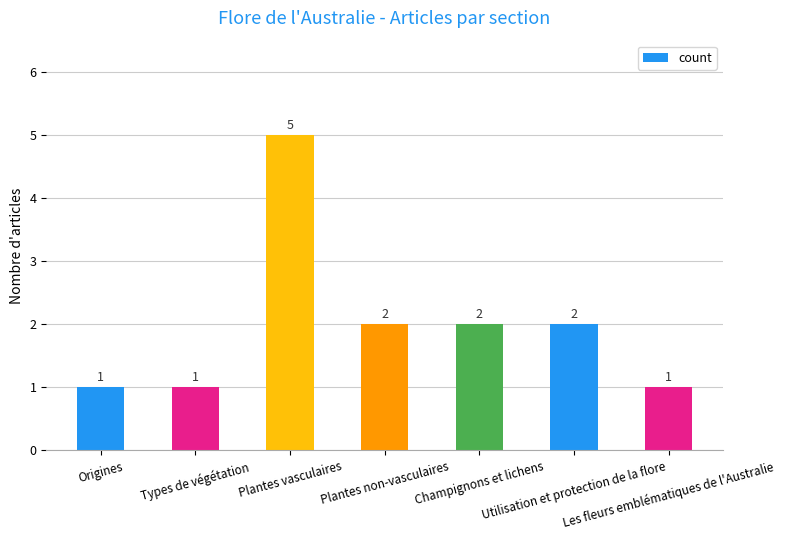

Where does the data first go above 2?

Plantes vasculaires